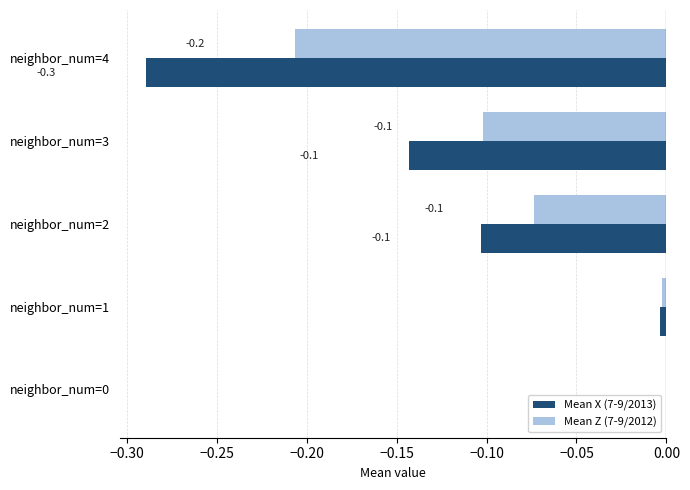

What is the average value of the Mean X (7-9/2013) series?

-0.1